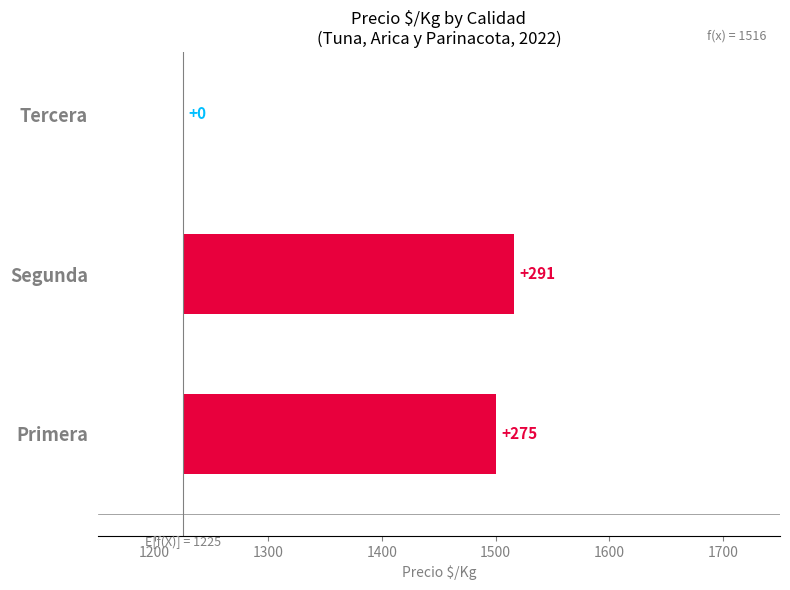

How many values are above zero?

2